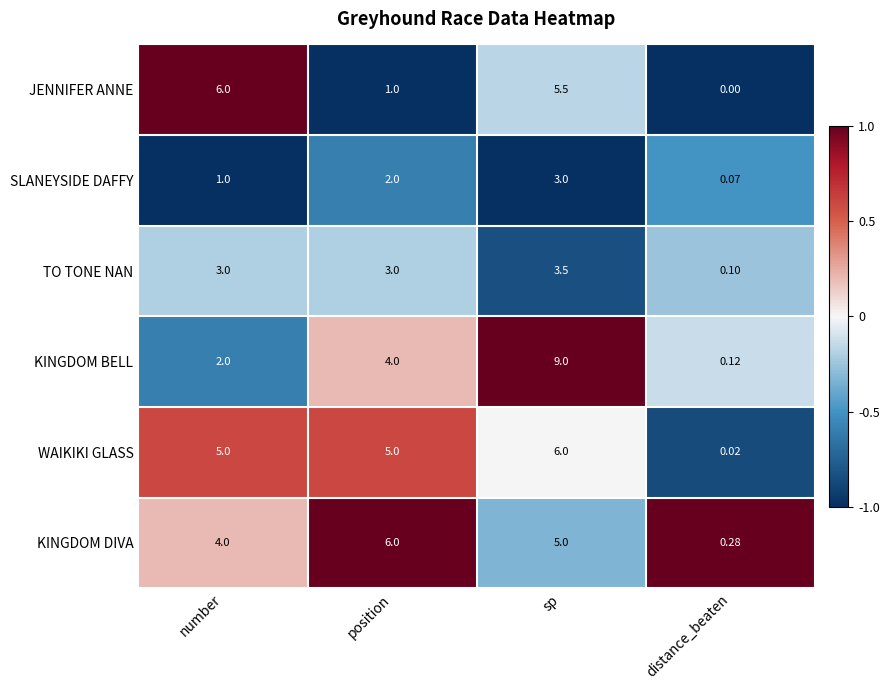

Which series has the largest total across all categories?

WAIKIKI GLASS